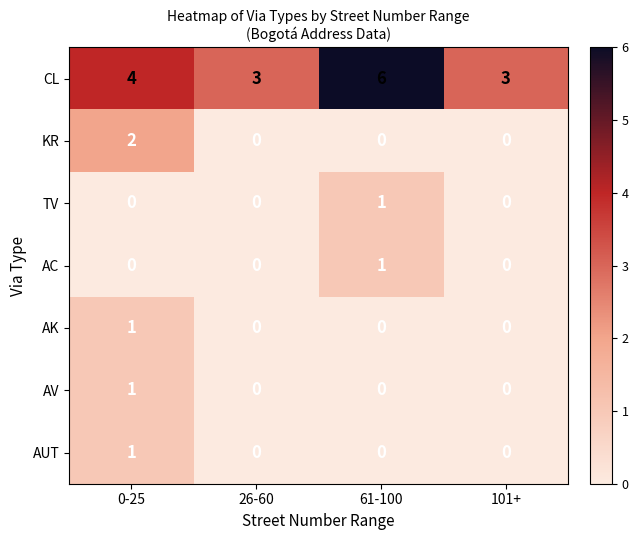

The KR series shows 1 at 0-25. True or false?

False